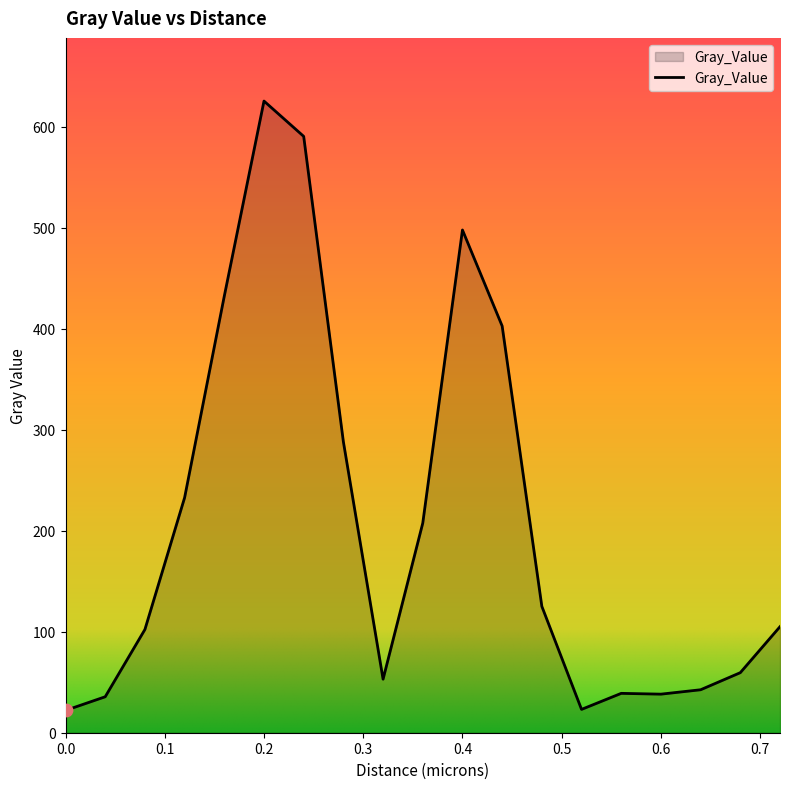

What is the minimum value shown in the chart?

22.1